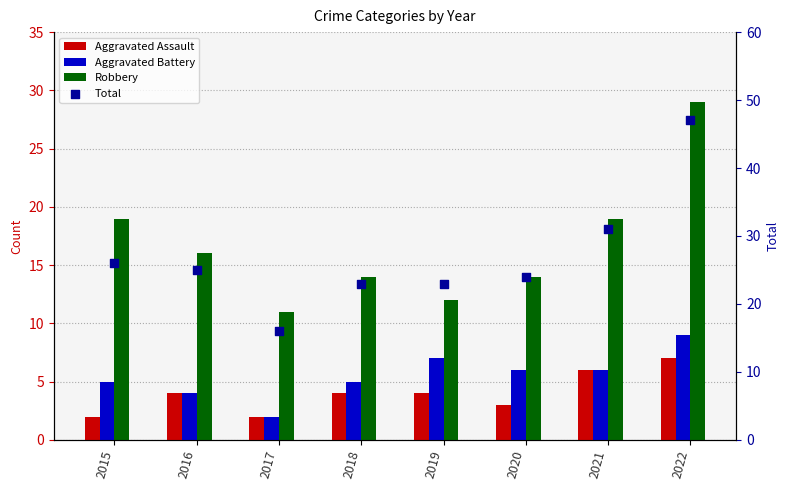

Which series has the widest spread of Y values?

Total